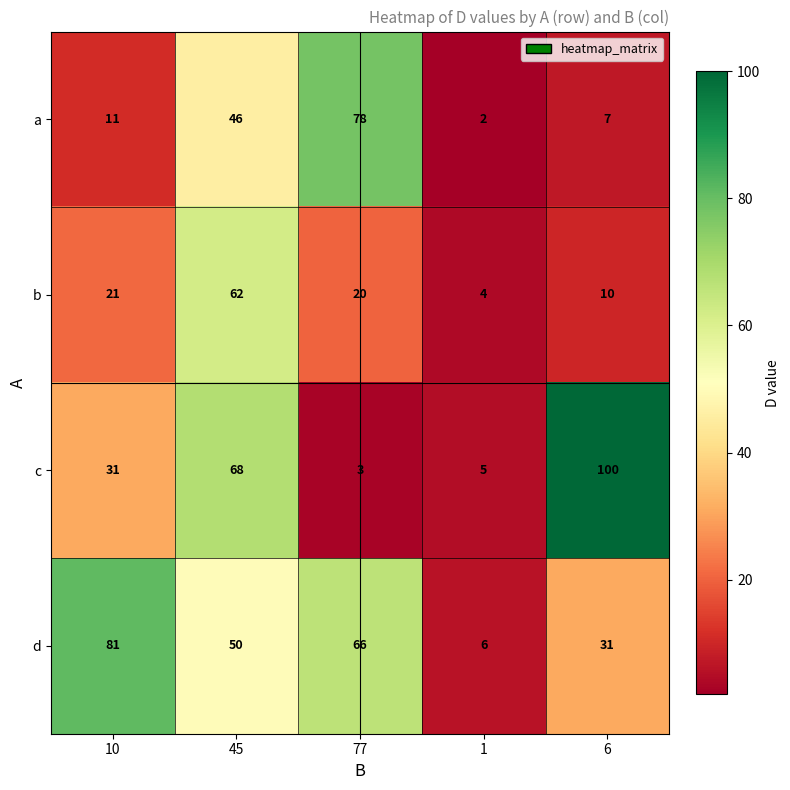

Count the number of data series in this chart.

4